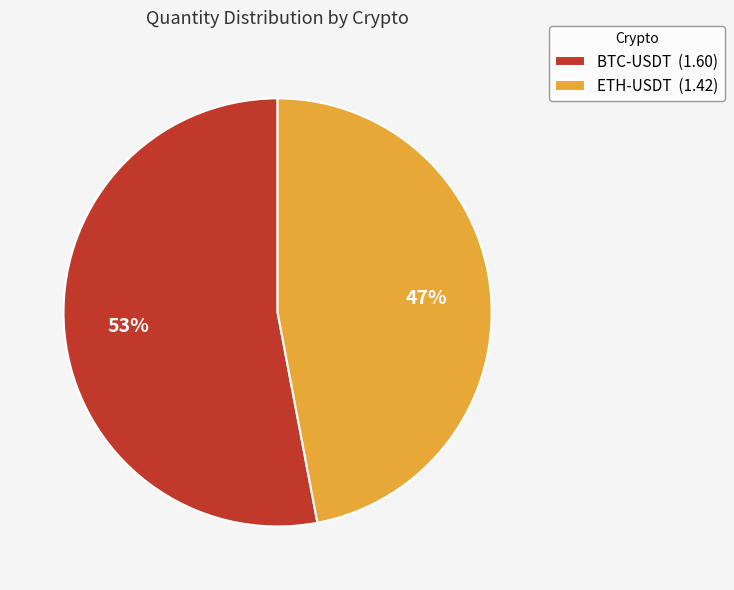

To the nearest percent, what is the combined percentage of BTC-USDT and ETH-USDT?

100%